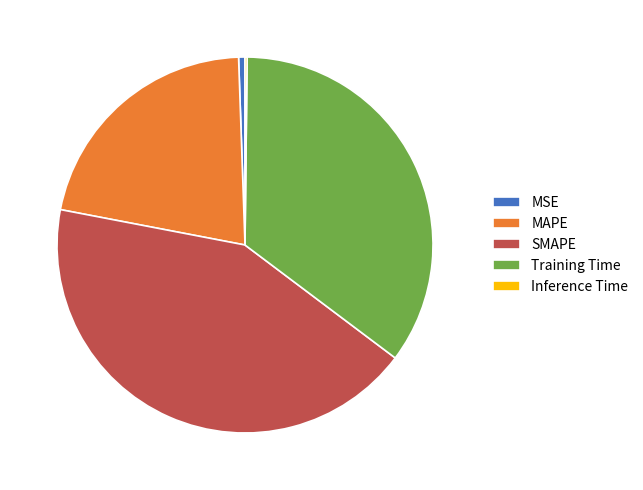

True or false: SMAPE accounts for 30% of the total.

False